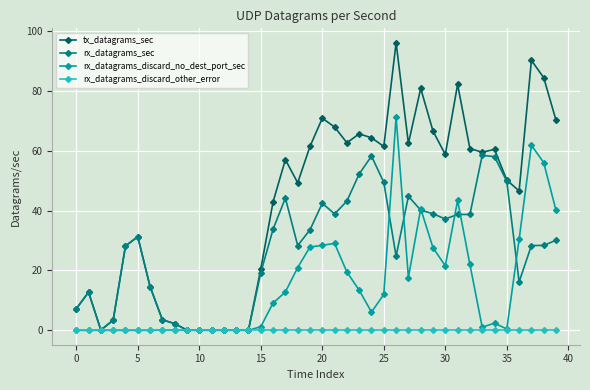

Which series has the widest spread of values?

tx_datagrams_sec